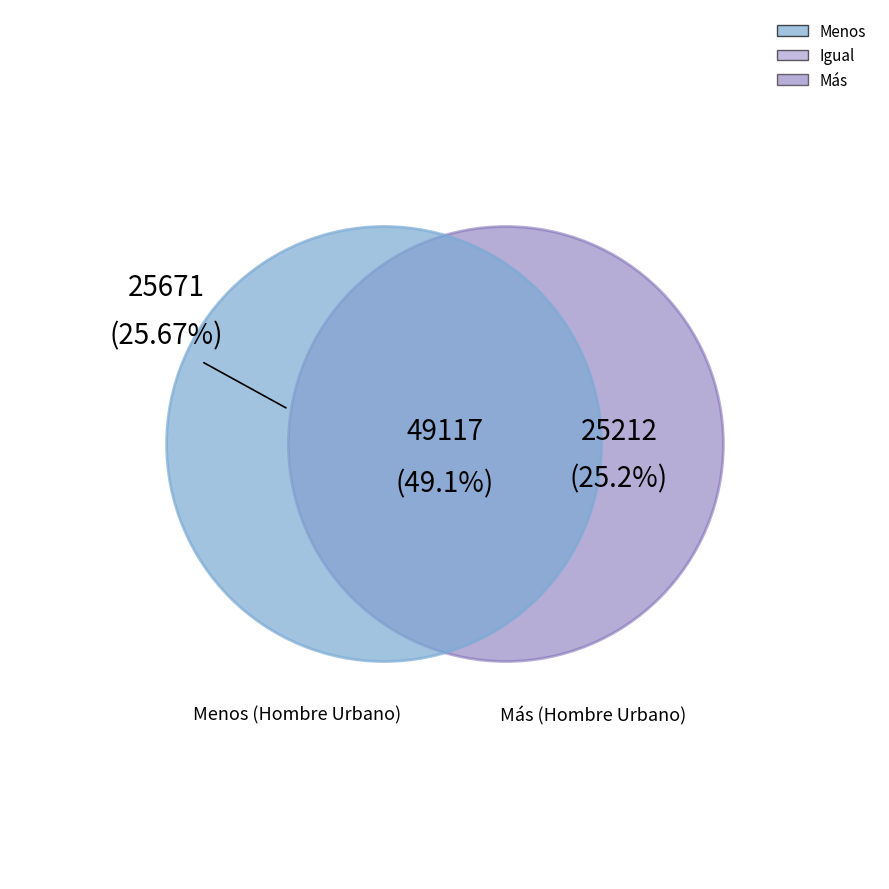

True or false: Menos accounts for 26% of the total.

True